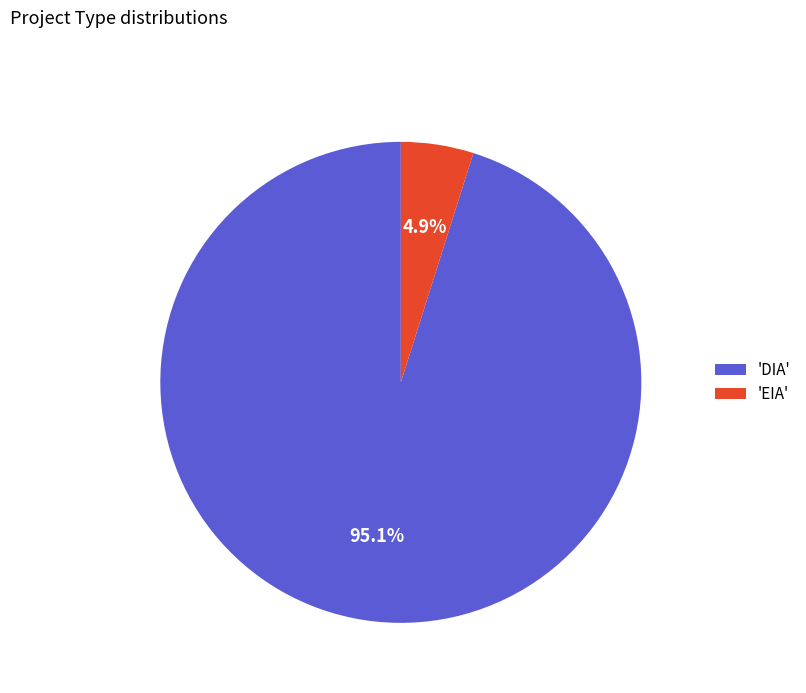

Do 'DIA' and 'EIA' together represent more than half of the pie?

Yes